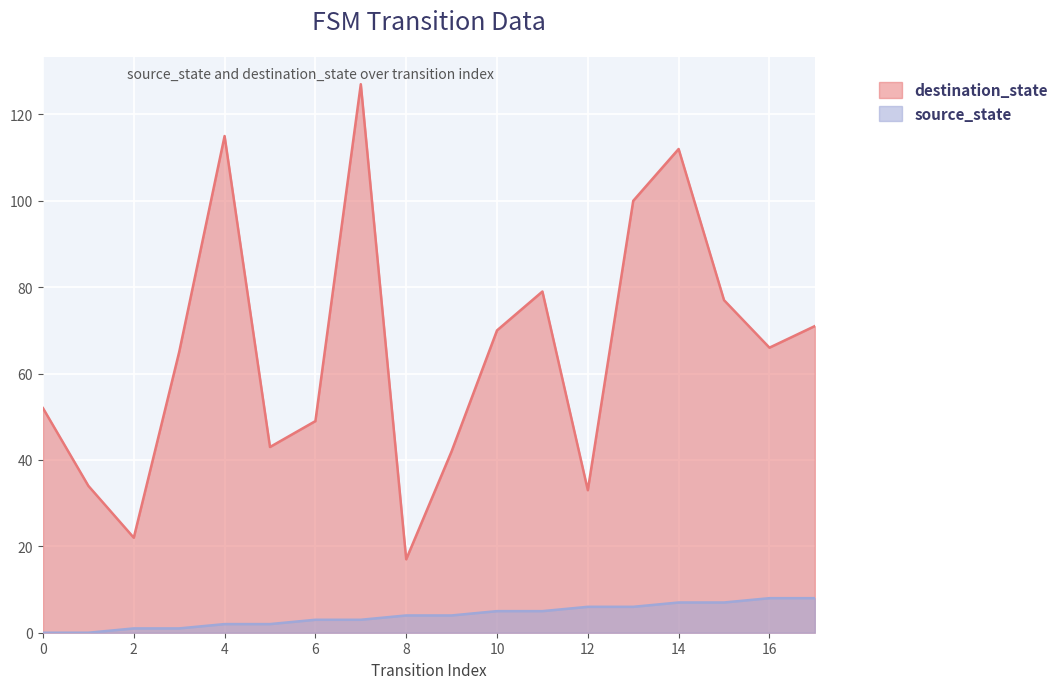

What is the difference between the second highest and minimum values in the destination_state series?

98